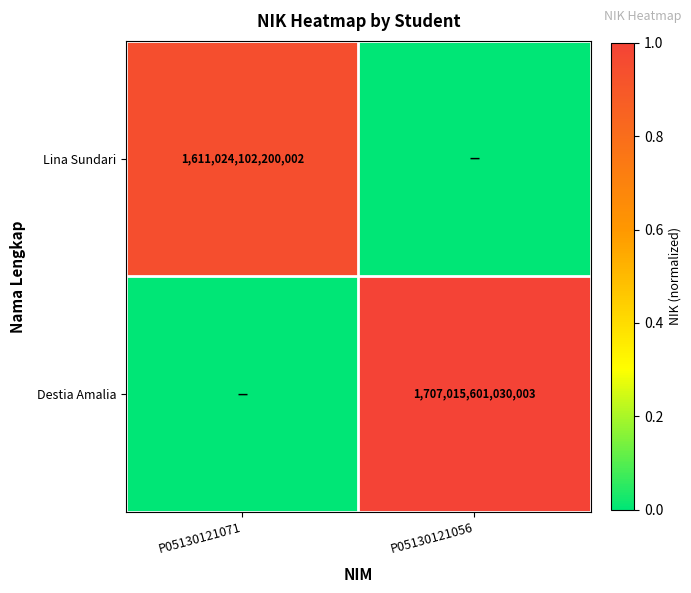

What is the total value across all series at P05130121071?

0.9